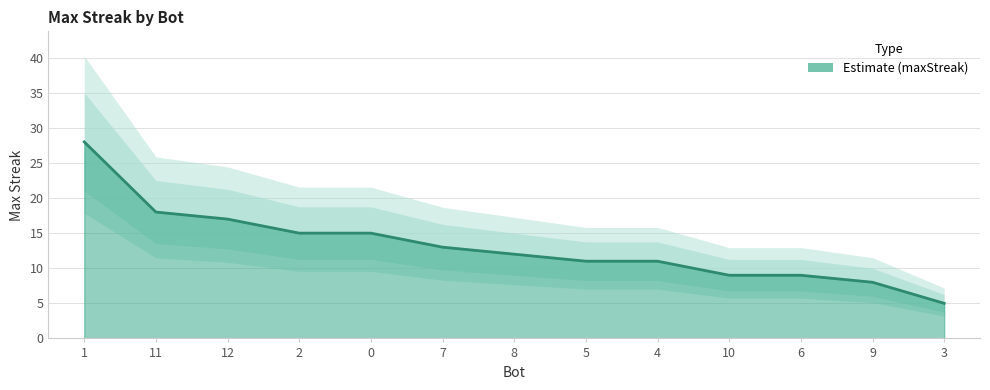

True or false: the data shows 28 at 1.

True